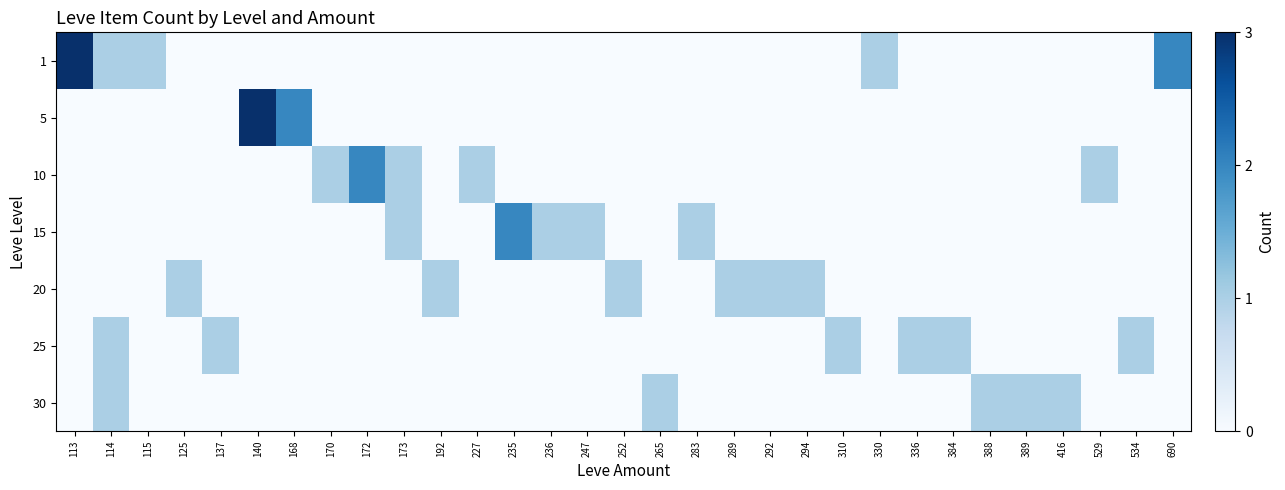

Reading left to right, what are all the values shown in this chart?

1: 113=3	114=1	115=1	125=0	137=0	140=0	168=0	170=0	172=0	173=0	192=0	227=0	235=0	236=0	247=0	252=0	265=0	283=0	289=0	292=0	294=0	310=0	330=1	336=0	384=0	388=0	389=0	416=0	529=0	534=0	690=2
5: 113=0	114=0	115=0	125=0	137=0	140=3	168=2	170=0	172=0	173=0	192=0	227=0	235=0	236=0	247=0	252=0	265=0	283=0	289=0	292=0	294=0	310=0	330=0	336=0	384=0	388=0	389=0	416=0	529=0	534=0	690=0
10: 113=0	114=0	115=0	125=0	137=0	140=0	168=0	170=1	172=2	173=1	192=0	227=1	235=0	236=0	247=0	252=0	265=0	283=0	289=0	292=0	294=0	310=0	330=0	336=0	384=0	388=0	389=0	416=0	529=1	534=0	690=0
15: 113=0	114=0	115=0	125=0	137=0	140=0	168=0	170=0	172=0	173=1	192=0	227=0	235=2	236=1	247=1	252=0	265=0	283=1	289=0	292=0	294=0	310=0	330=0	336=0	384=0	388=0	389=0	416=0	529=0	534=0	690=0
20: 113=0	114=0	115=0	125=1	137=0	140=0	168=0	170=0	172=0	173=0	192=1	227=0	235=0	236=0	247=0	252=1	265=0	283=0	289=1	292=1	294=1	310=0	330=0	336=0	384=0	388=0	389=0	416=0	529=0	534=0	690=0
25: 113=0	114=1	115=0	125=0	137=1	140=0	168=0	170=0	172=0	173=0	192=0	227=0	235=0	236=0	247=0	252=0	265=0	283=0	289=0	292=0	294=0	310=1	330=0	336=1	384=1	388=0	389=0	416=0	529=0	534=1	690=0
30: 113=0	114=1	115=0	125=0	137=0	140=0	168=0	170=0	172=0	173=0	192=0	227=0	235=0	236=0	247=0	252=0	265=1	283=0	289=0	292=0	294=0	310=0	330=0	336=0	384=0	388=1	389=1	416=1	529=0	534=0	690=0